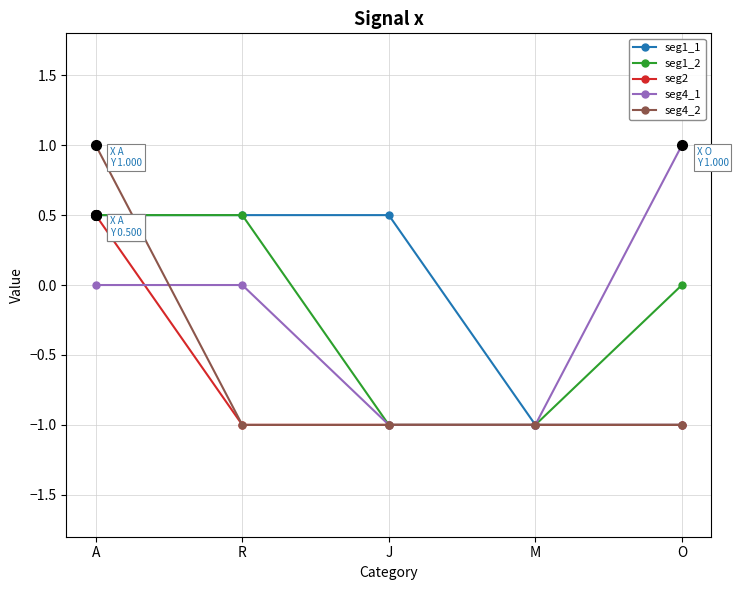

Reading right to left, extract all data points from this chart.

seg1_1: -1.0	-1.0	0.5	0.5	0.5
seg1_2: 0.0	-1.0	-1.0	0.5	0.5
seg2: -1.0	-1.0	-1.0	-1.0	0.5
seg4_1: 1.0	-1.0	-1.0	0.0	0.0
seg4_2: -1.0	-1.0	-1.0	-1.0	1.0